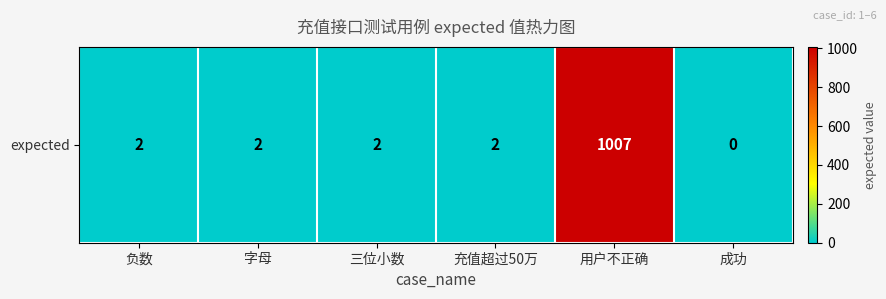

Which has a higher value, 充值超过50万 or 字母?

充值超过50万